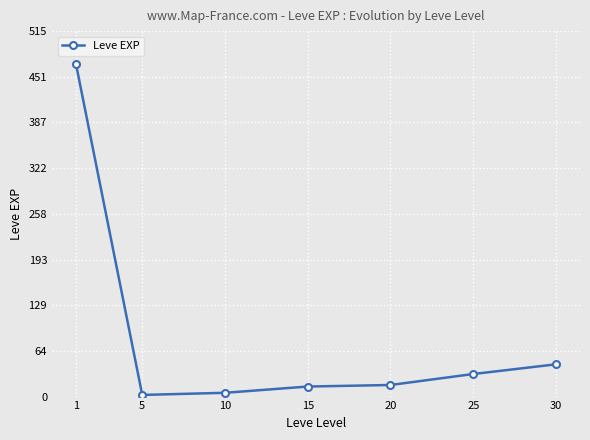

What is the value of the 7th point from the left?

45.5